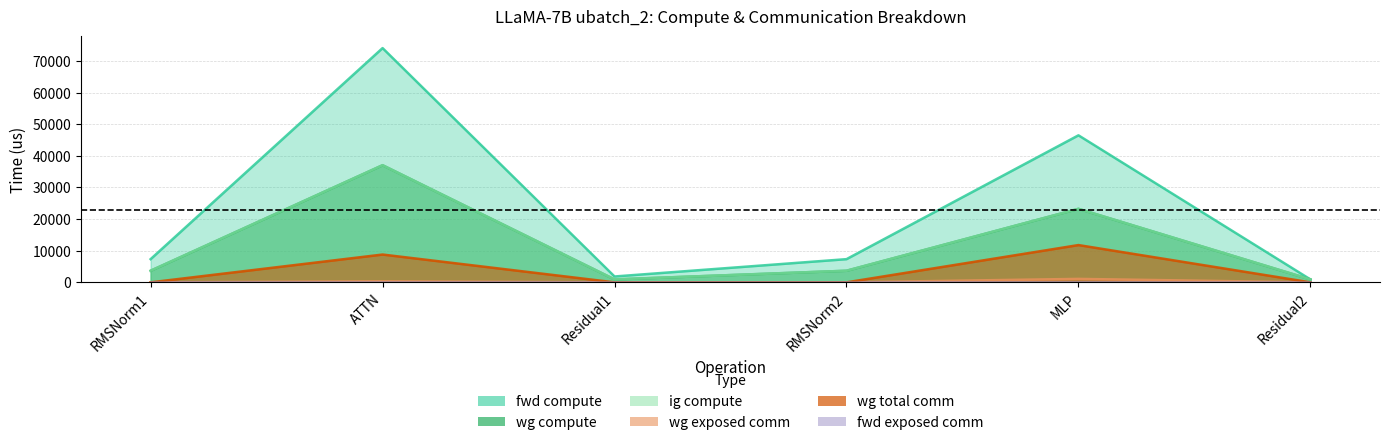

What is the sum of the fwd compute values at RMSNorm2 and ATTN?

81383.3